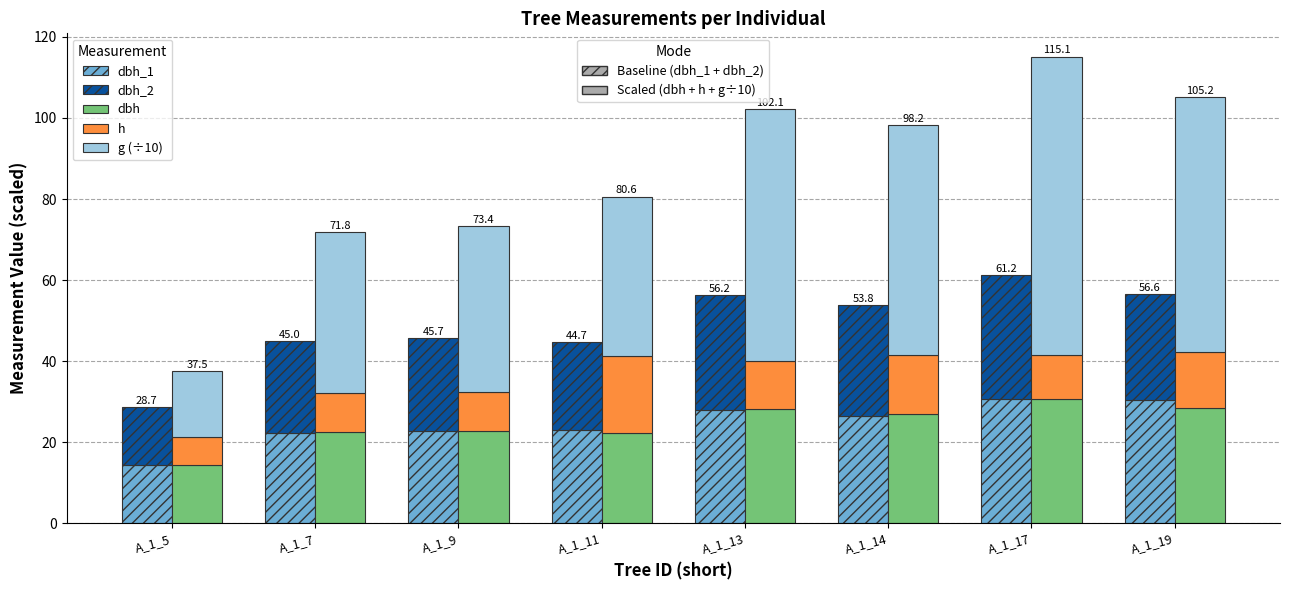

Between A_1_5 and A_1_7, which series saw the biggest shift?

g (÷10)